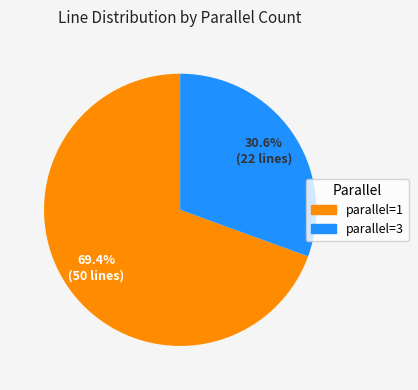

Approximately how many times larger is the value at parallel=3 compared to parallel=1?

0.4